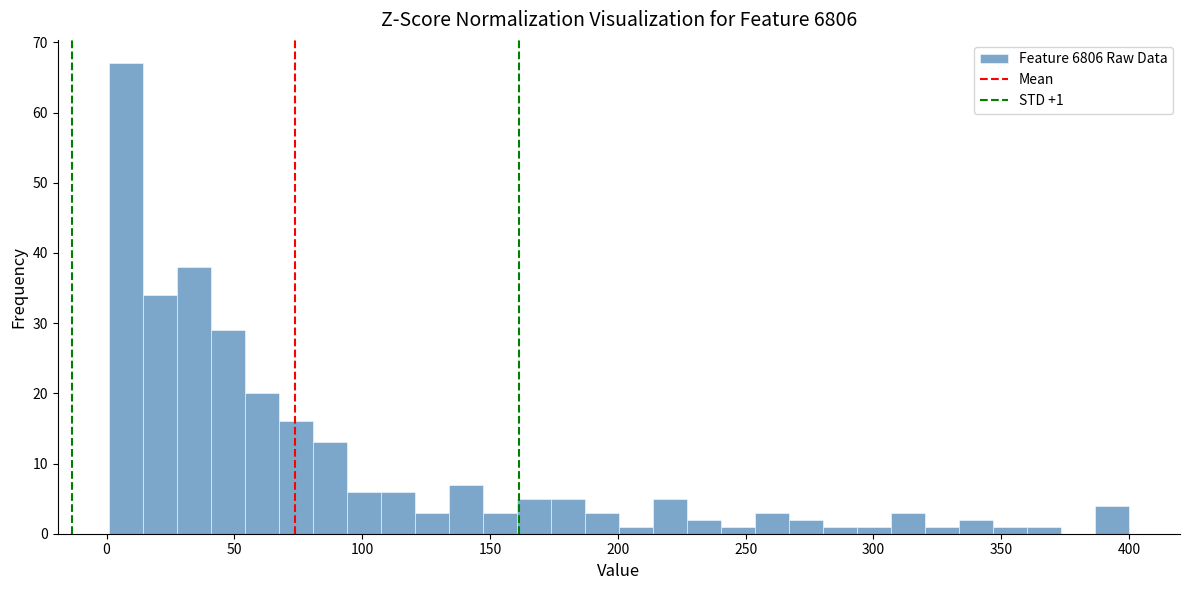

Read against the x-axis, roughly where is the centre of the tallest bar?

10